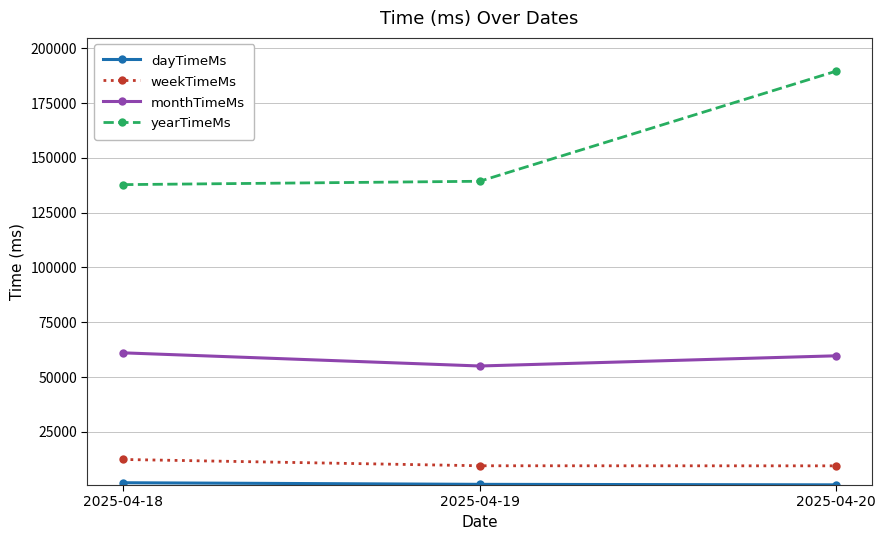

At which category is the sum across all series the highest?

2025-04-20